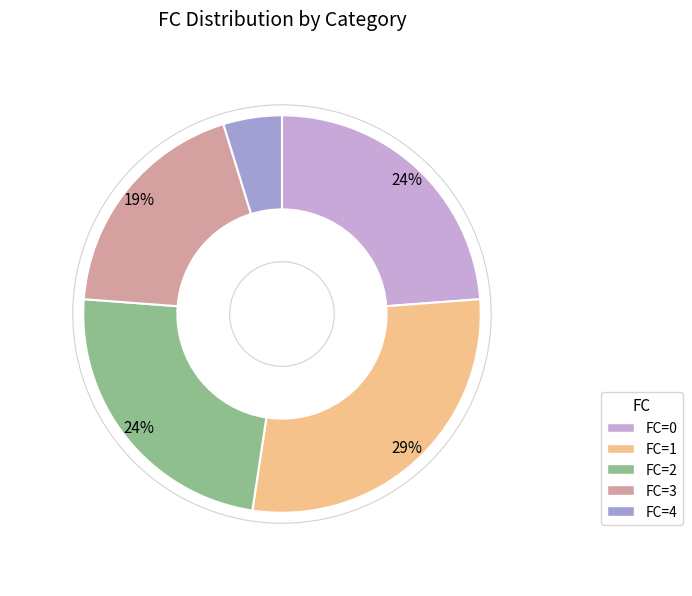

What is the smallest slice in the pie chart?

FC=4